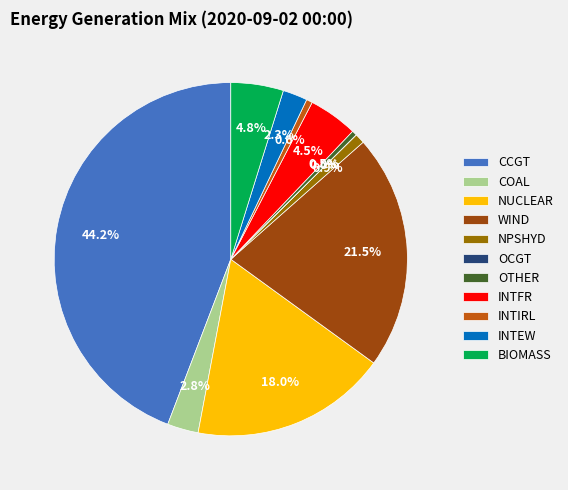

What is the largest slice in the pie chart?

CCGT